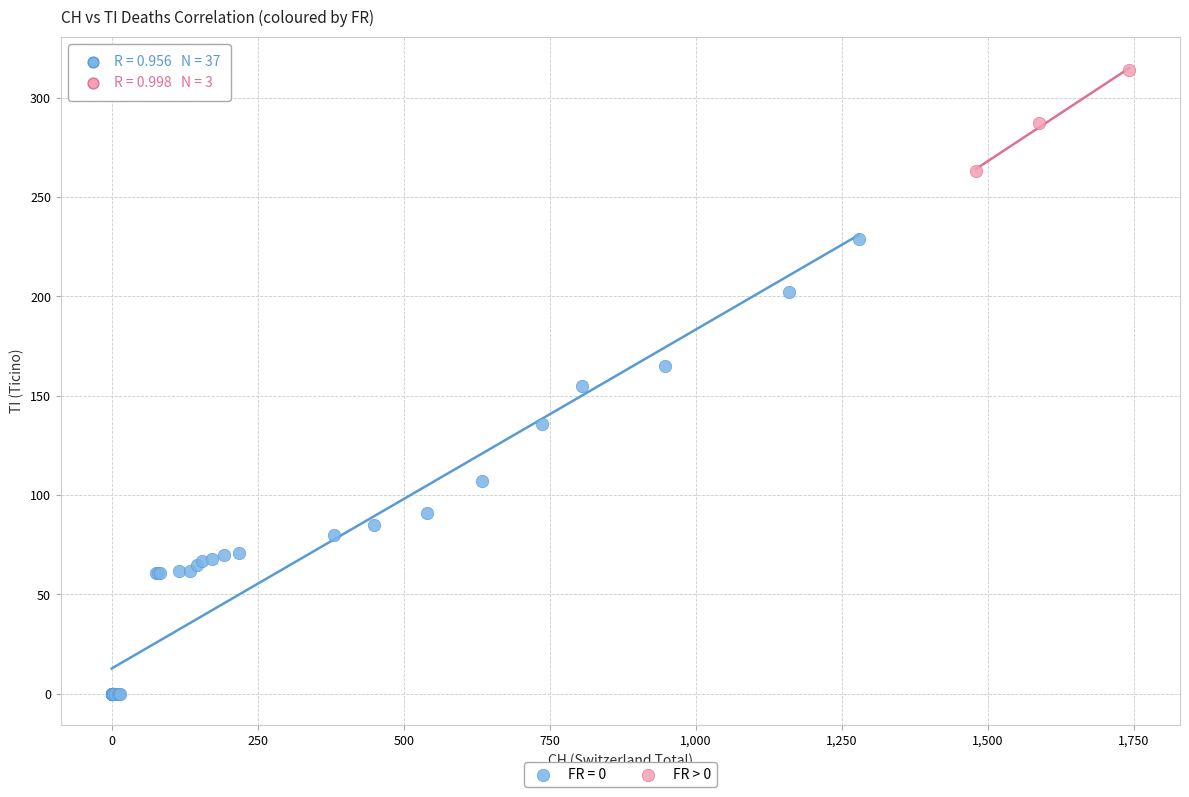

Which series reaches the maximum Y coordinate?

FR > 0